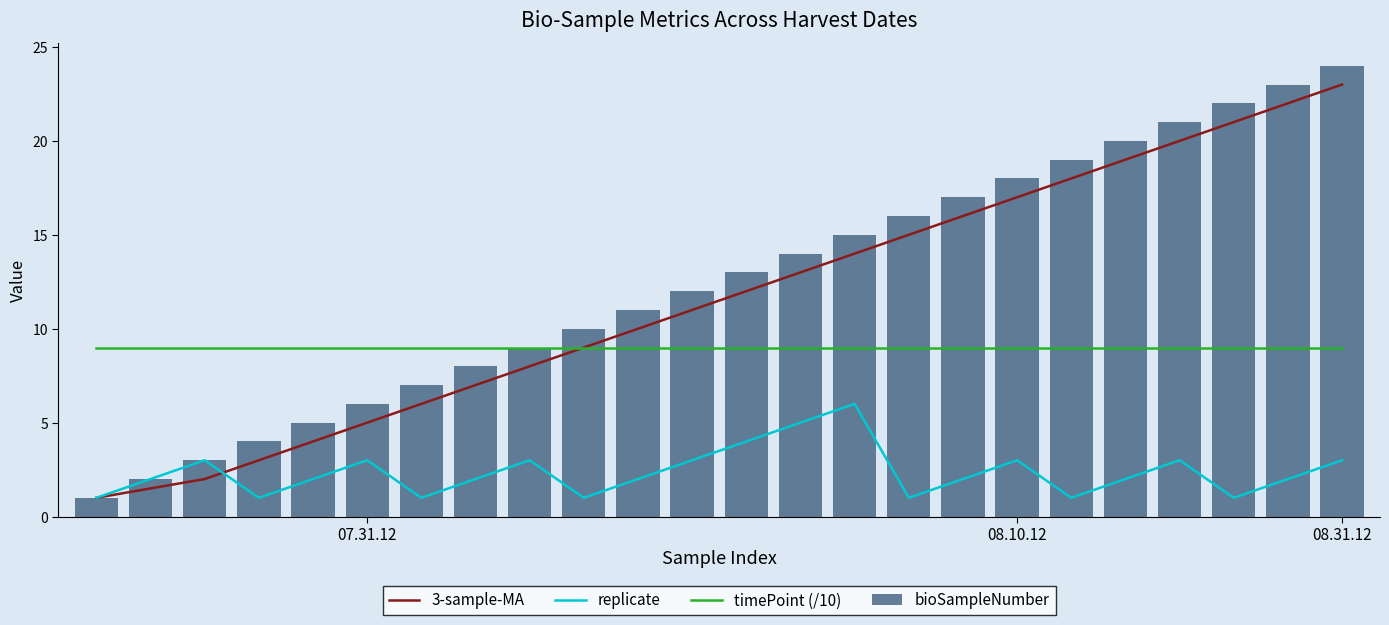

What is the sum of all replicate values?

57.0